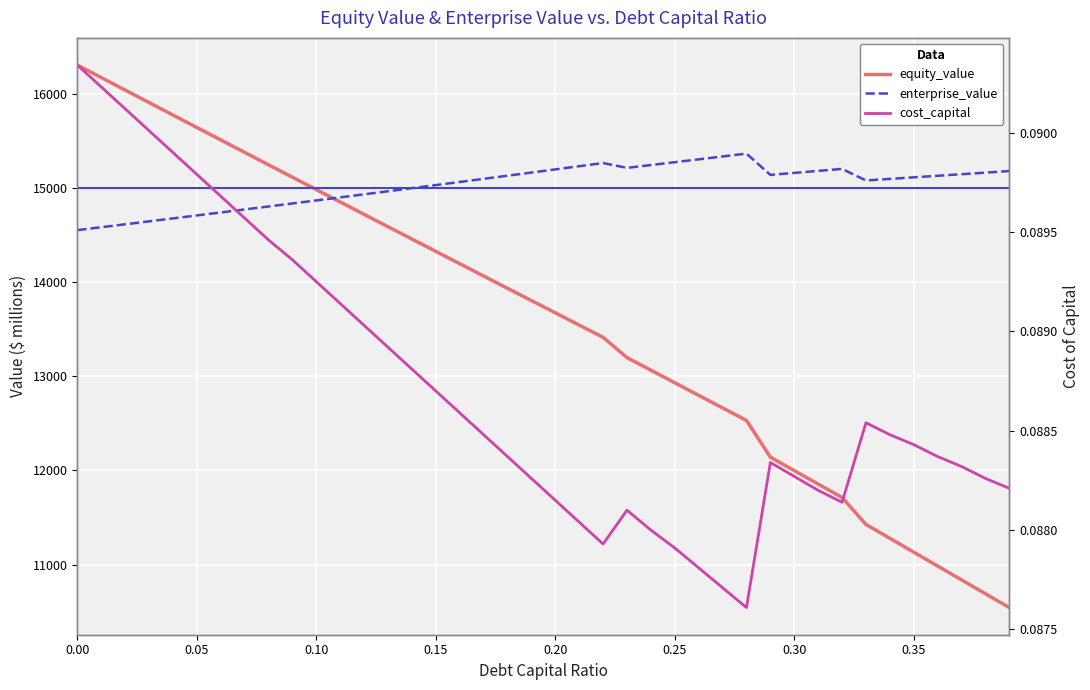

True or false: enterprise_value has a value of 15160.1 at 0.30.

True